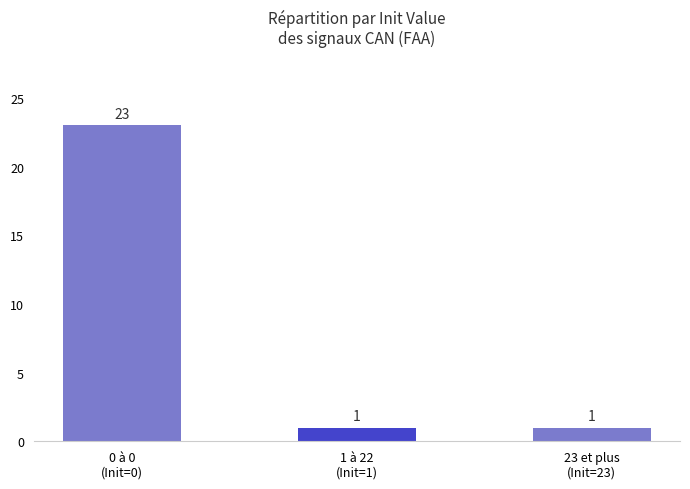

Count the values in the range 1 to 23.

3